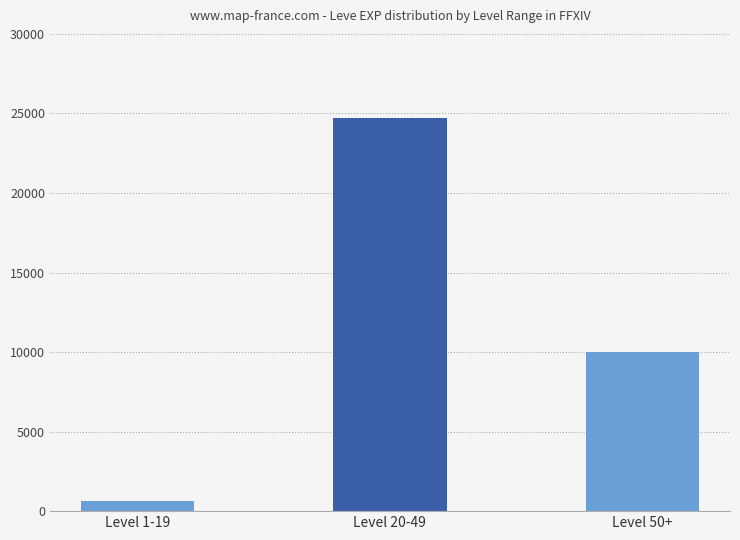

Reading right to left, extract all data points from this chart.

9990	24710	630